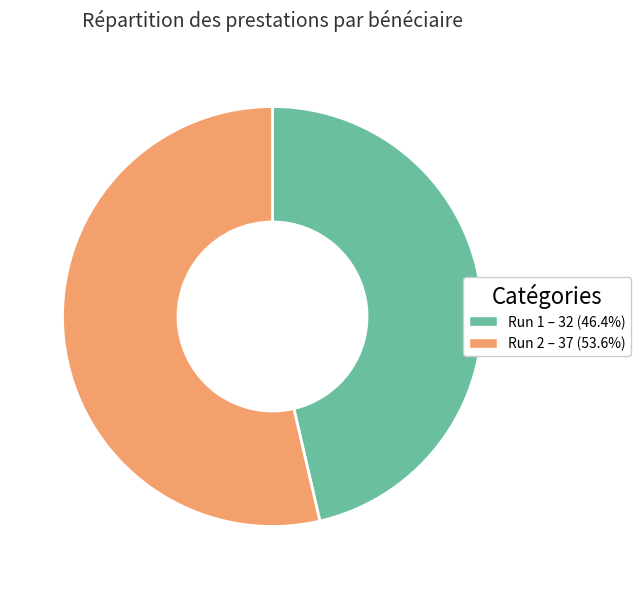

What is the ratio of the value at Run 2 – 37 (53.6%) to the value at Run 1 – 32 (46.4%)?

1.2